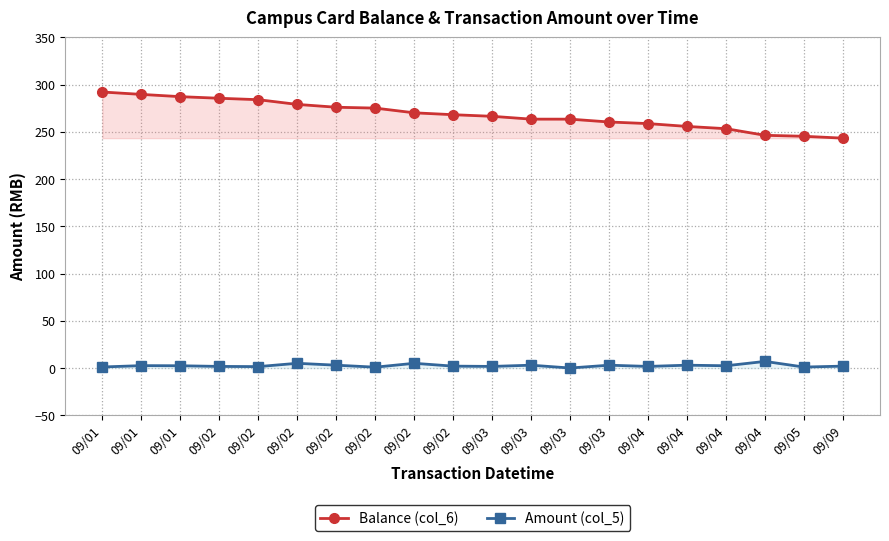

True or false: Balance (col_6) has a value of 258.8 at 09/04.

True